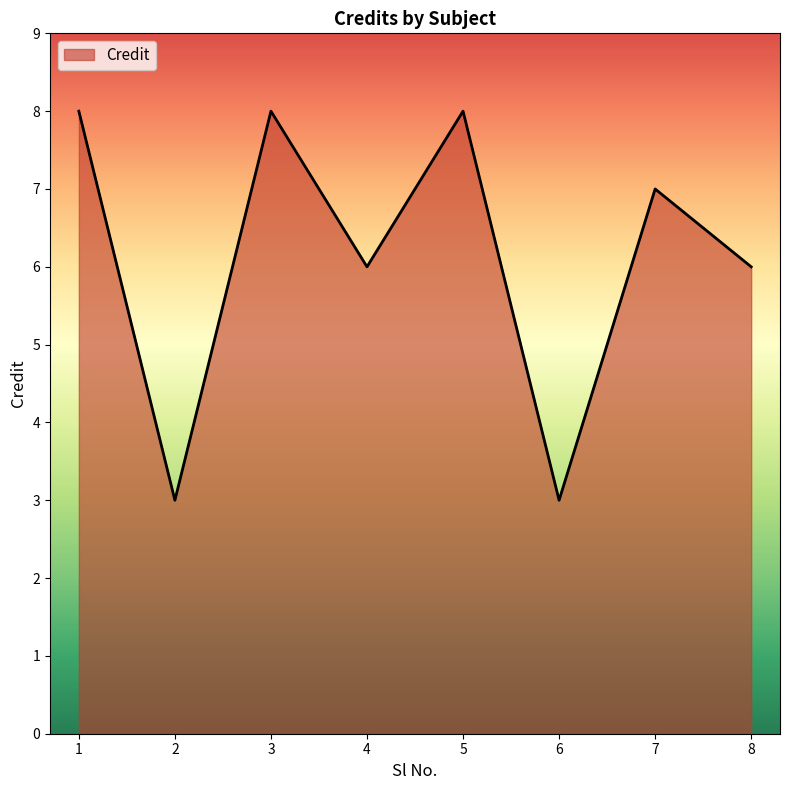

What is the difference between the maximum and minimum values?

5